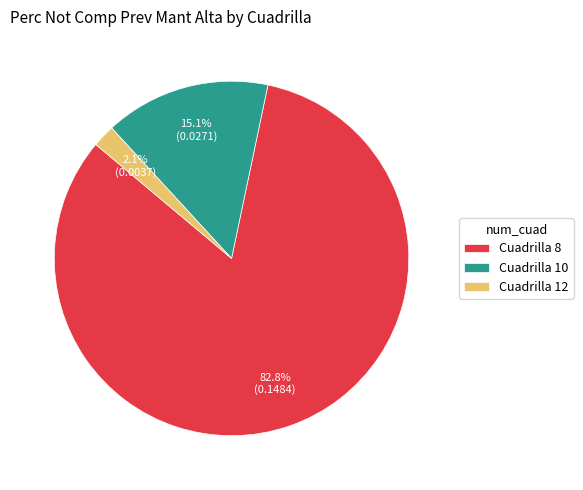

Count the number of slices in the pie.

3